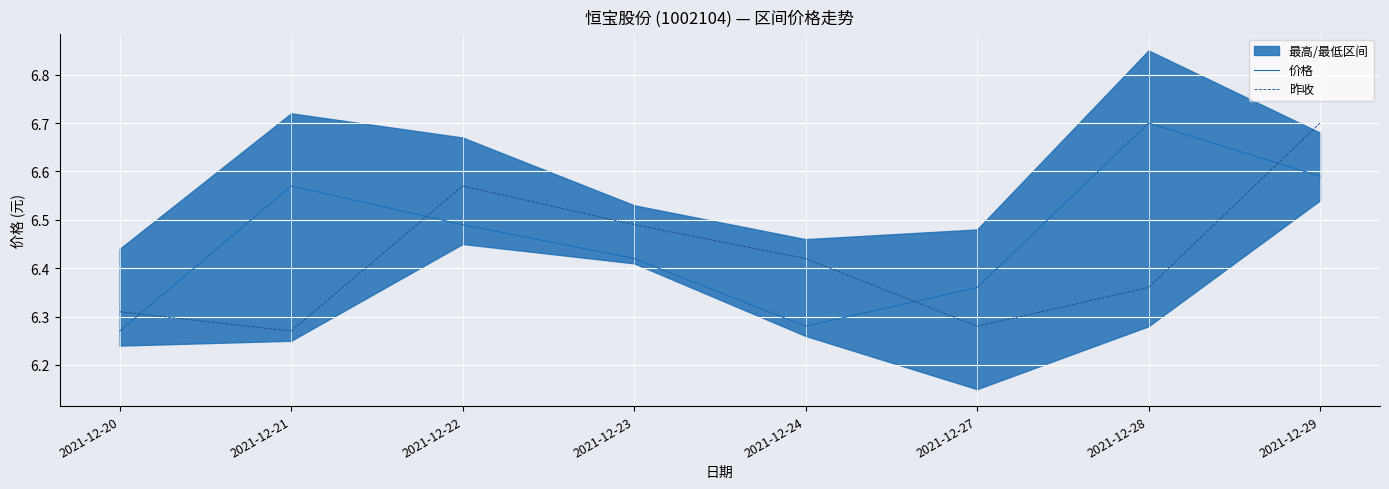

Read the 价格 value at 2021-12-23.

6.4